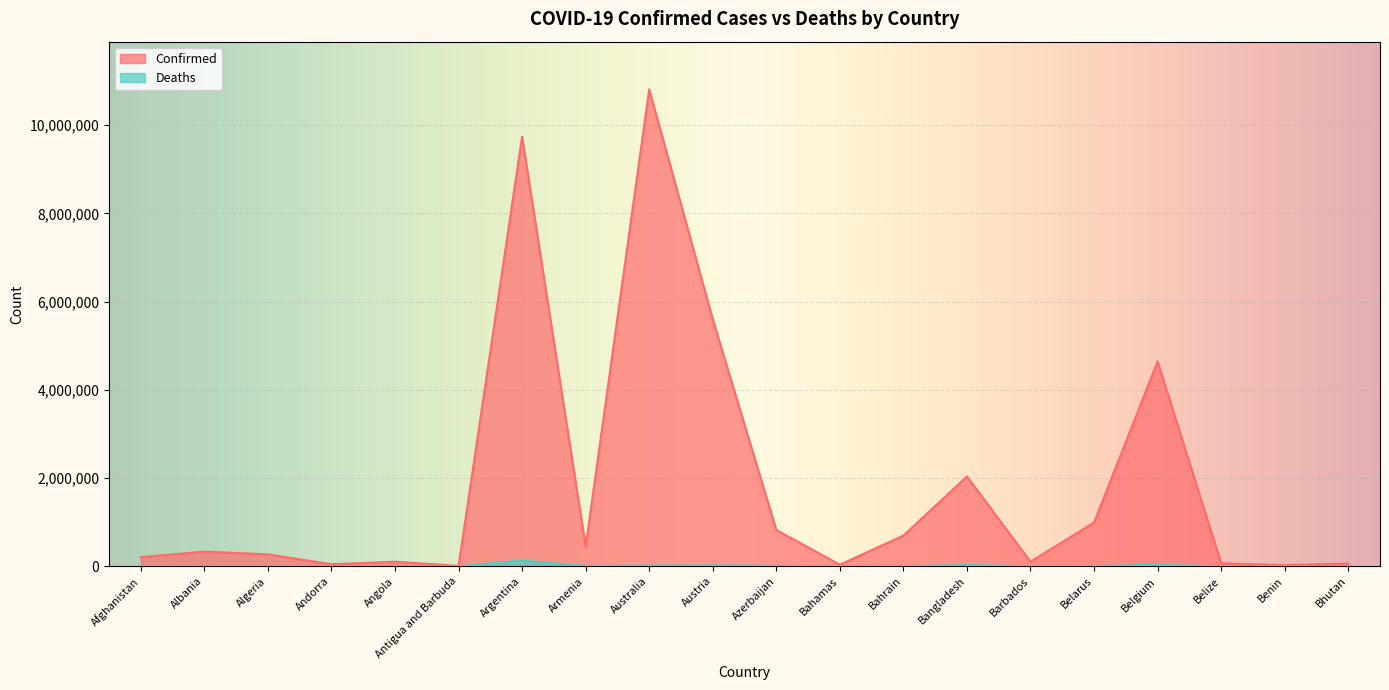

What position from the left is Afghanistan?

1